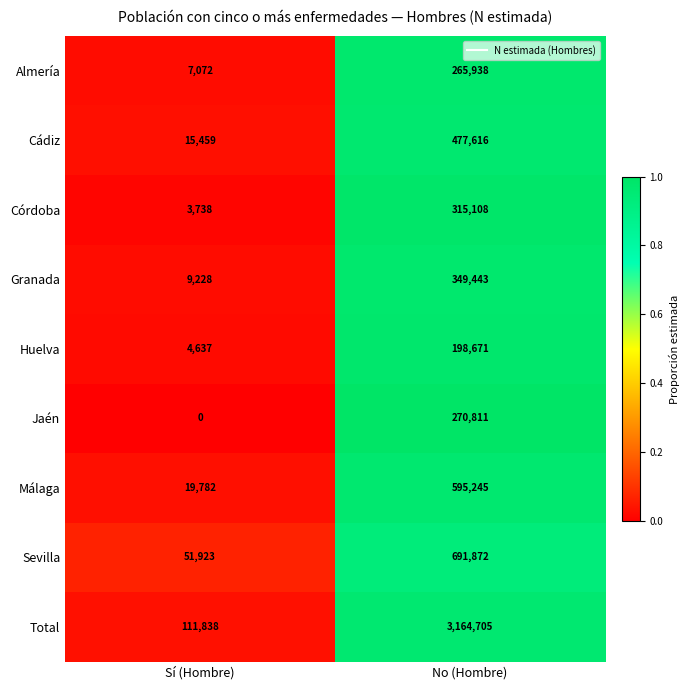

Which series has the largest total across all categories?

Total